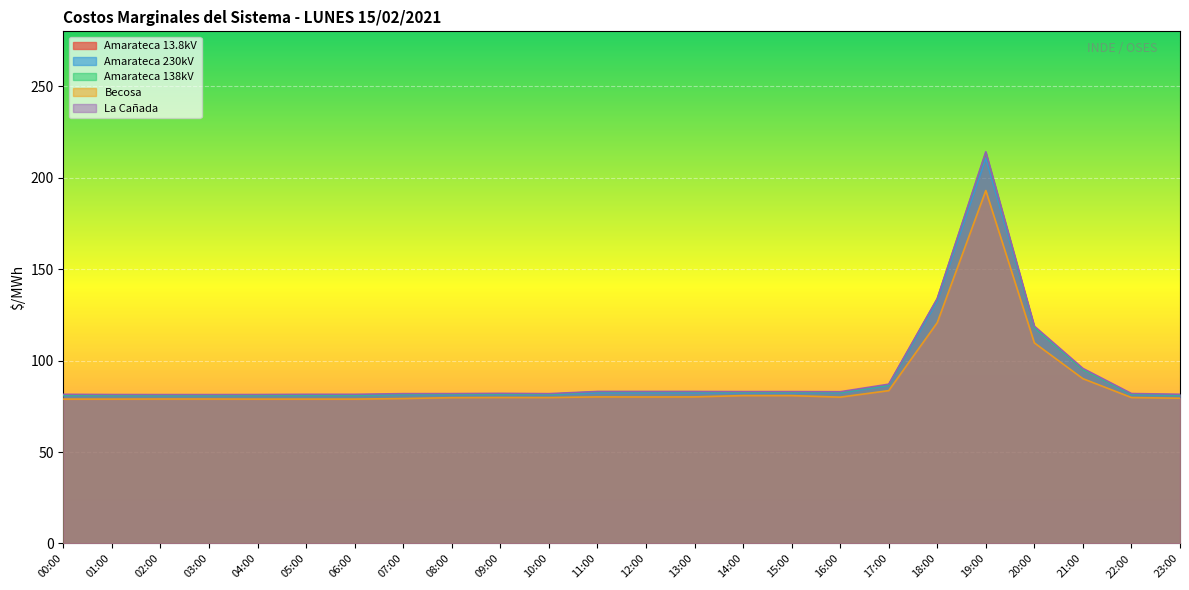

What is the difference between the second highest and minimum values in the Amarateca 13.8kV series?

52.5